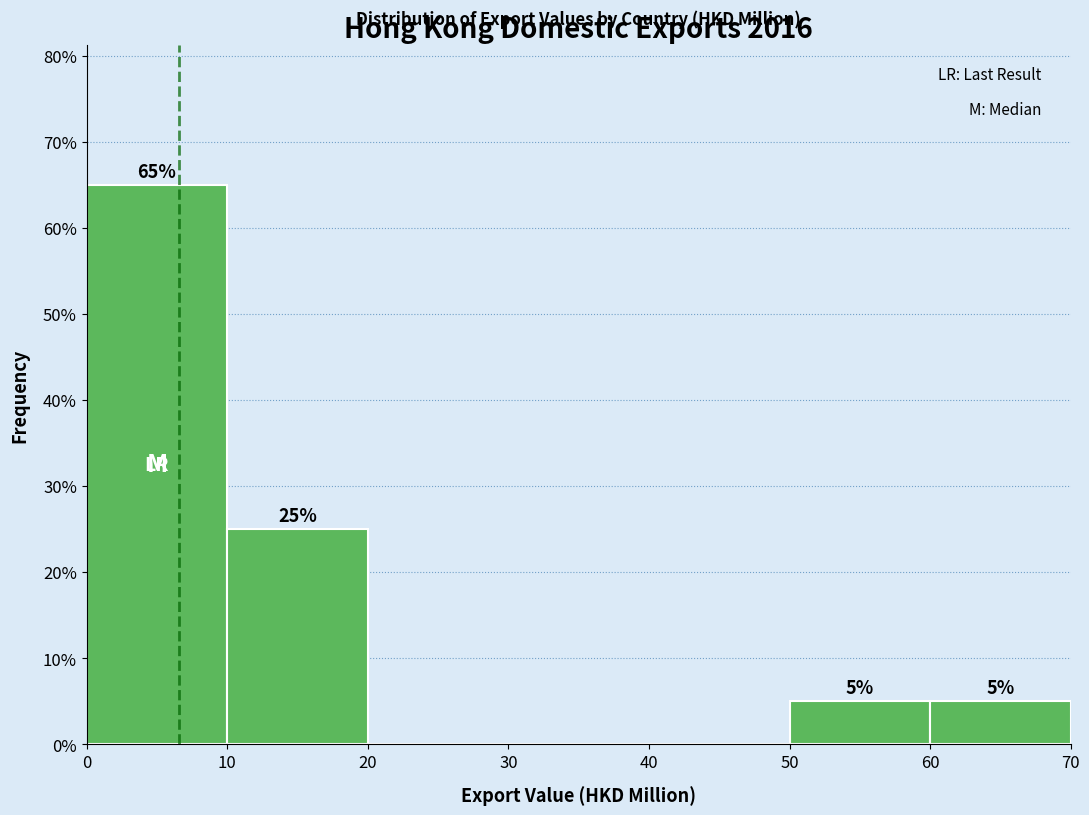

Which range on the x-axis has the tallest bar?

0 to 10